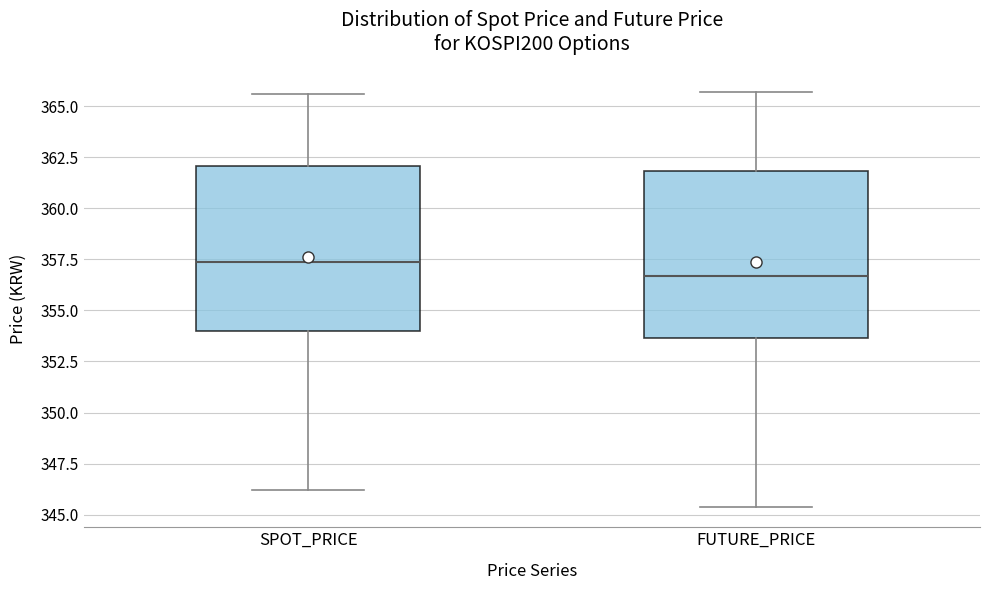

Reading left to right, transcribe this box plot: for each box, give where its median line is, the range the box spans, and where its two whiskers end, as read against the y-axis. The values are not printed on the chart, so give them approximately, as read against the axis.

SPOT_PRICE: median 357.5, box 354.0 to 362.0, whiskers 346.0 to 365.5
FUTURE_PRICE: median 356.5, box 353.5 to 362.0, whiskers 345.5 to 365.5